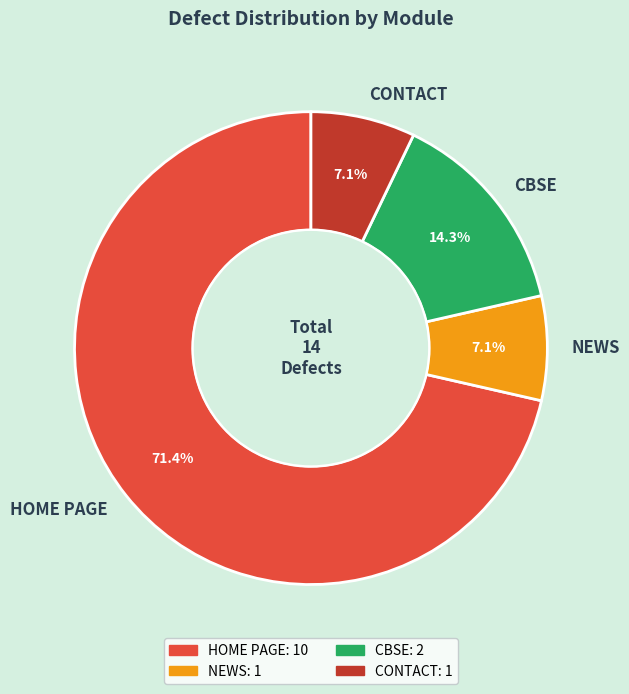

How many slices are in this pie chart?

4